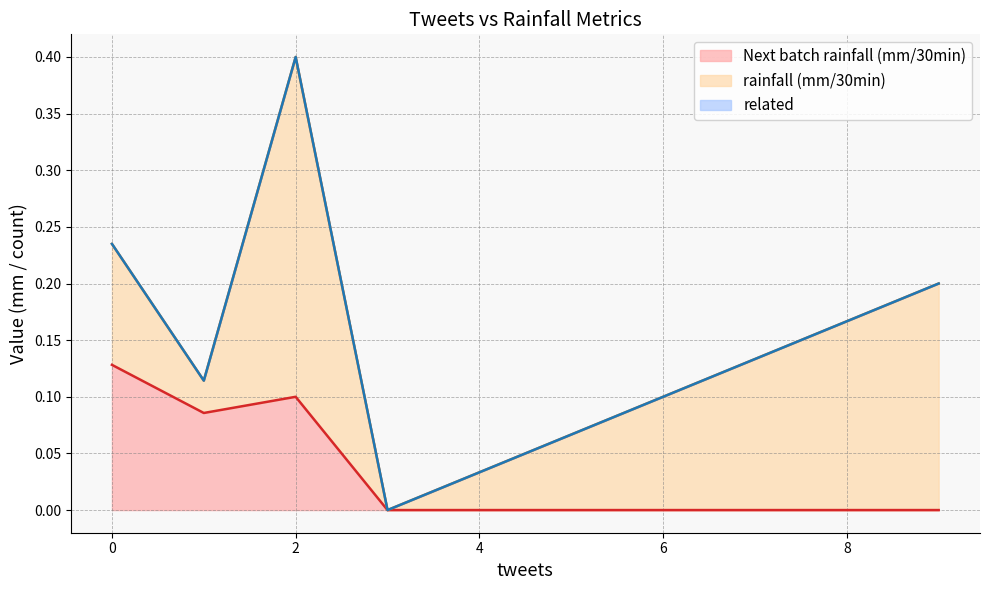

The value of rainfall (mm/30min) at 0 is 0.6. True or false?

False